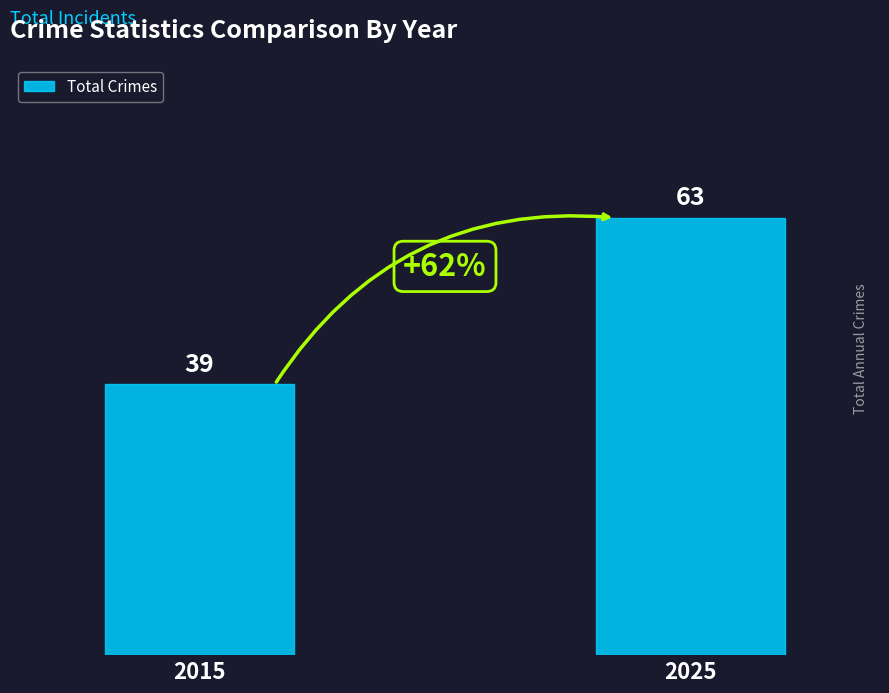

How many categories are shown in the chart?

2